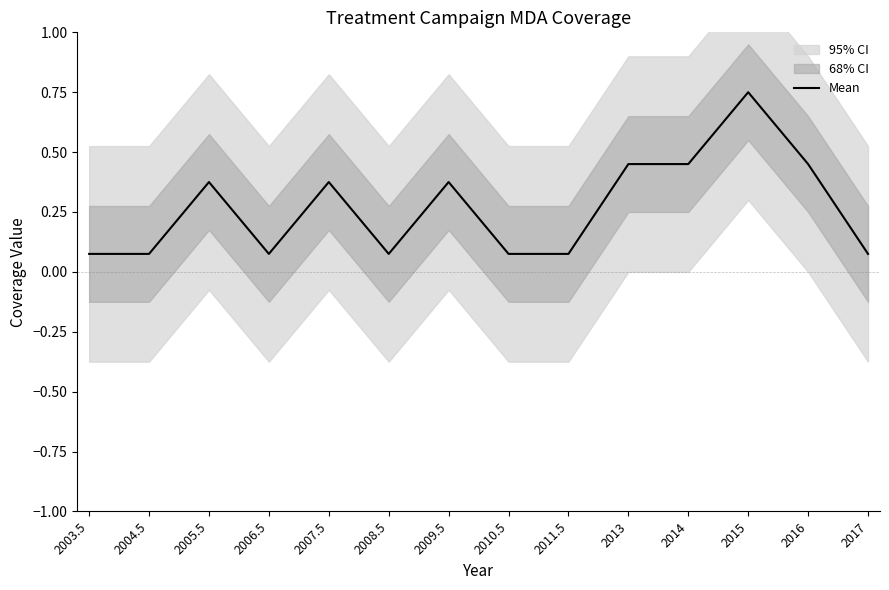

Is it true that the value at 2008.5 is 0.1?

True